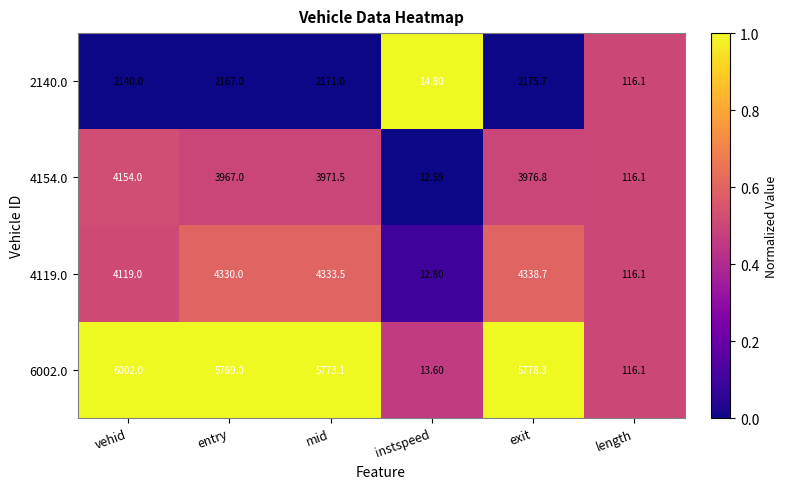

At which label does 4154.0 first exceed 3971?

vehid